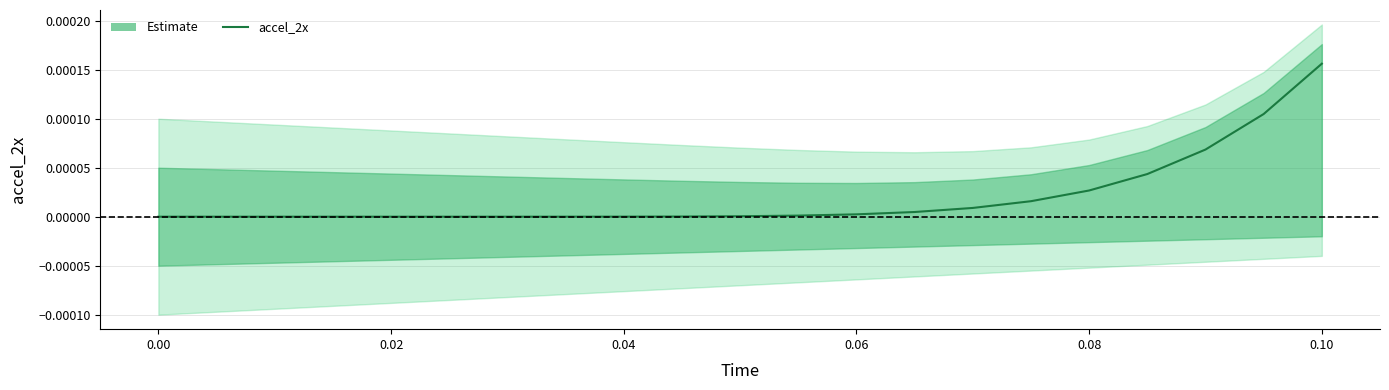

True or false: there are more than 1 points higher than both neighbors.

False